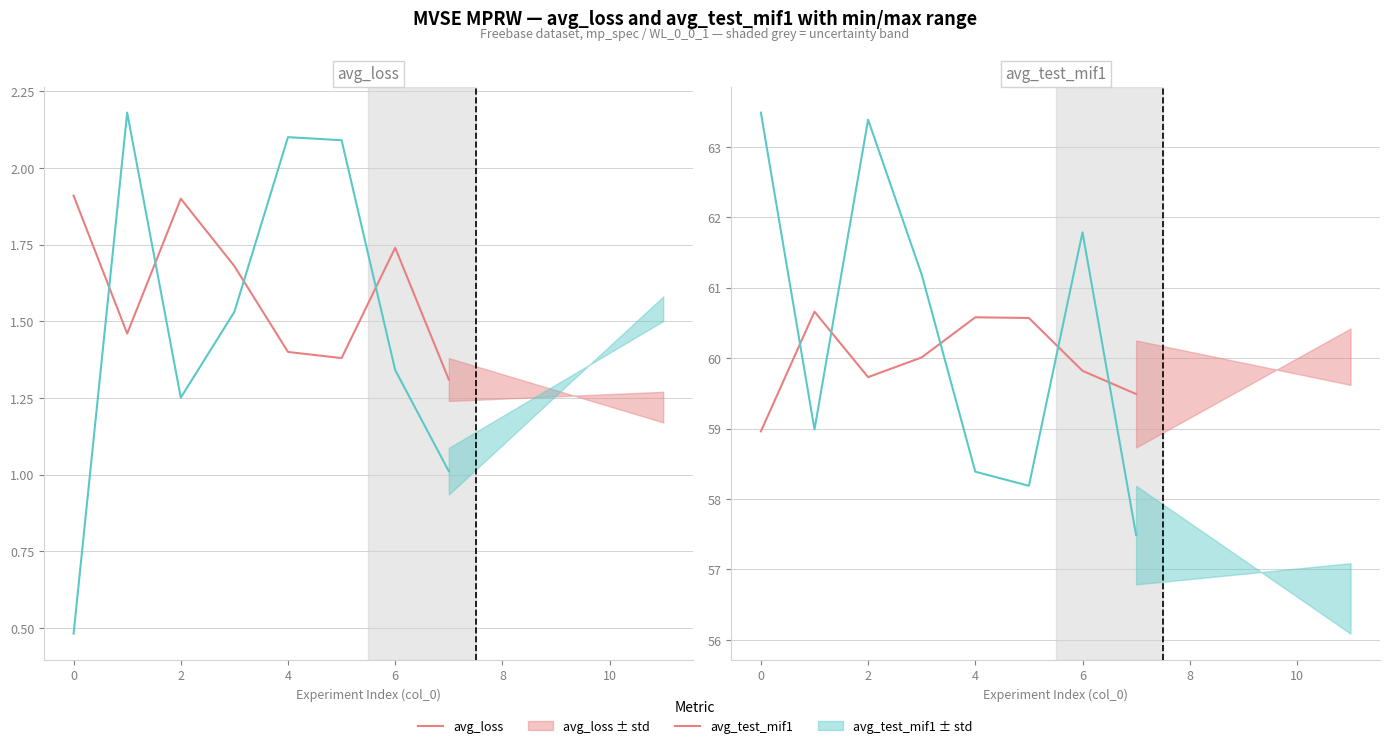

What is the maximum value for avg_test_mif1?

60.7